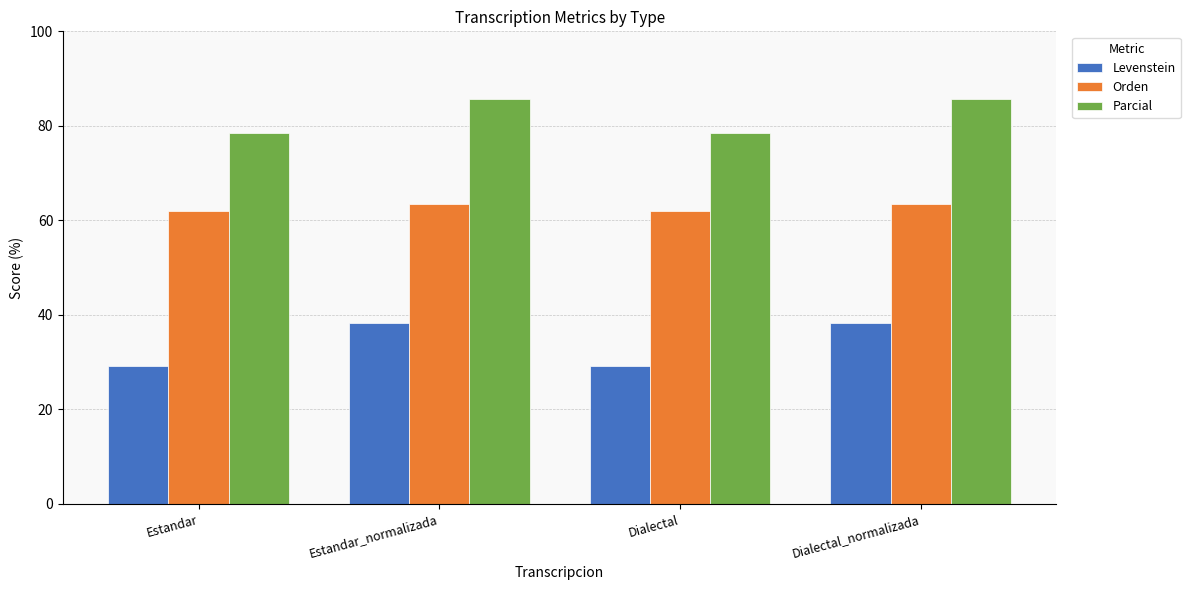

Count the Orden values in the range 61 to 63.

2